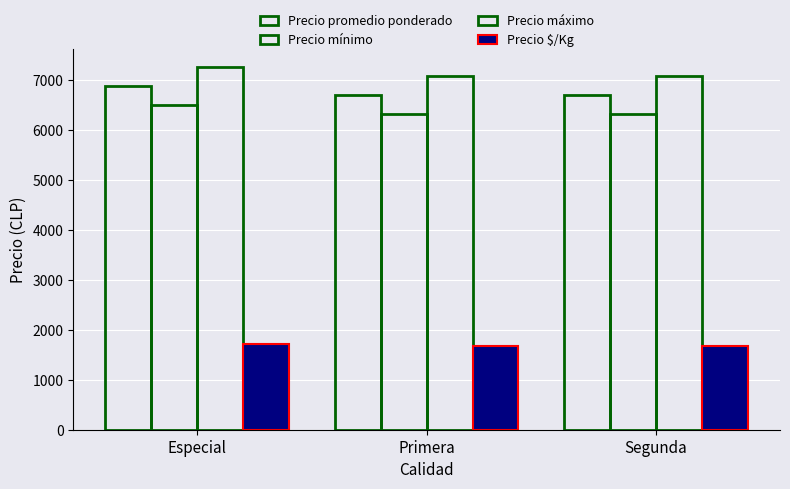

Count the number of categories in the chart.

3